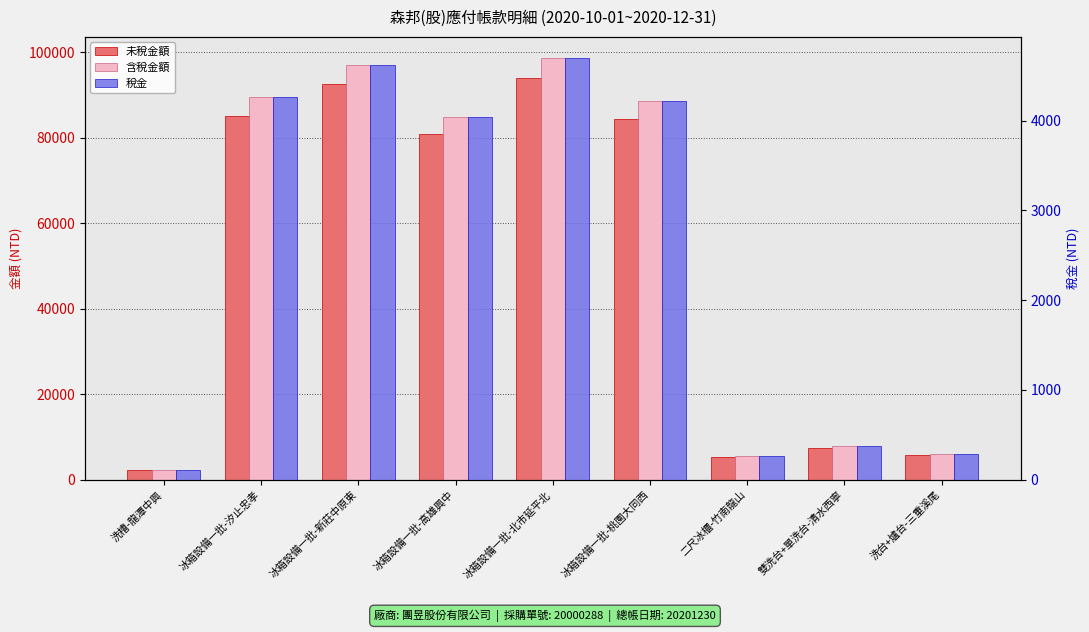

What is the value of the 未稅金額 bar at the 1st from the left?

2200